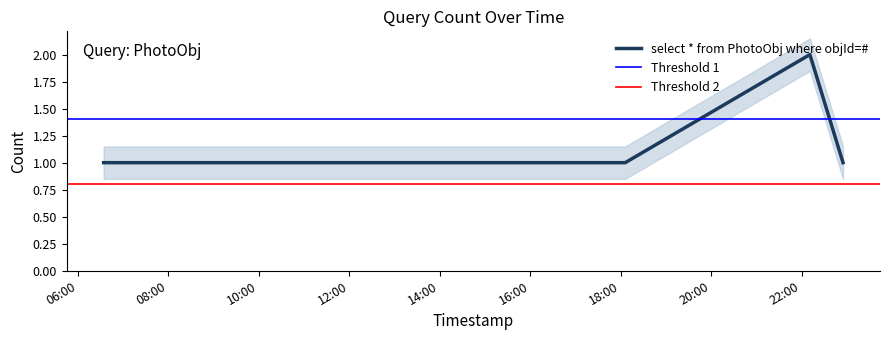

Where is the data nearest to the value 1?

2019-05-17 06:34:00